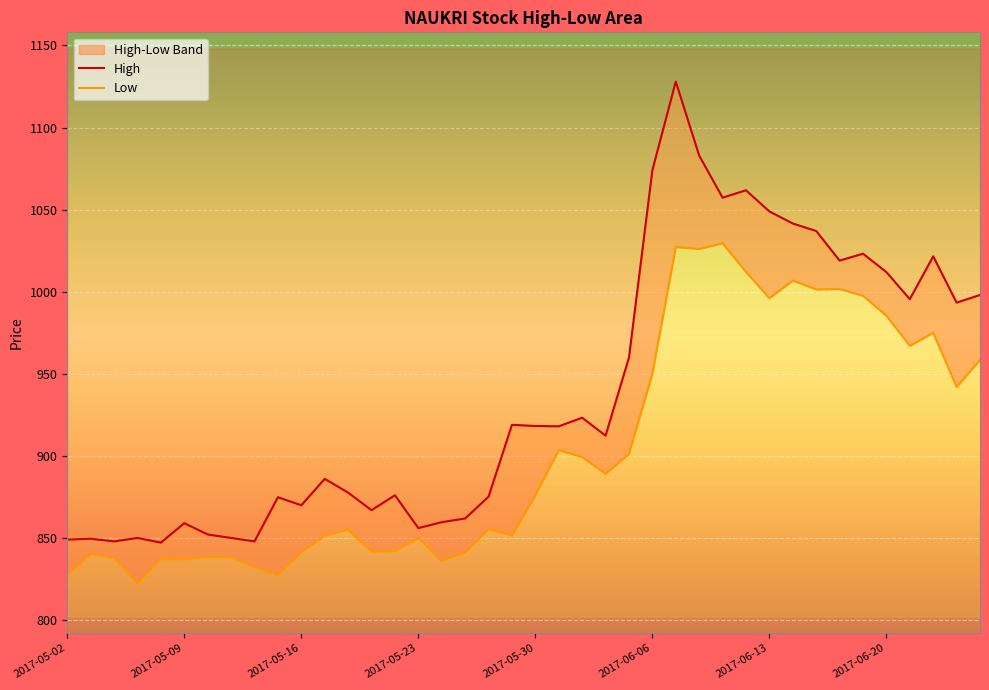

True or false: High has a value of 995.5 at 2017-06-21.

True